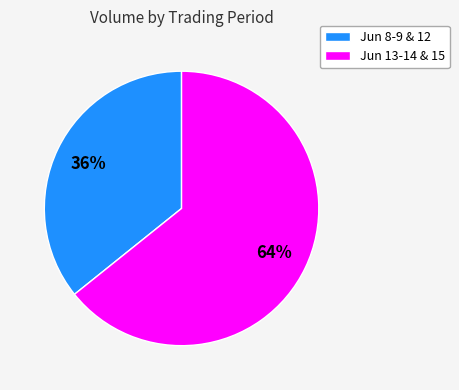

Is there a majority slice in this chart?

Yes